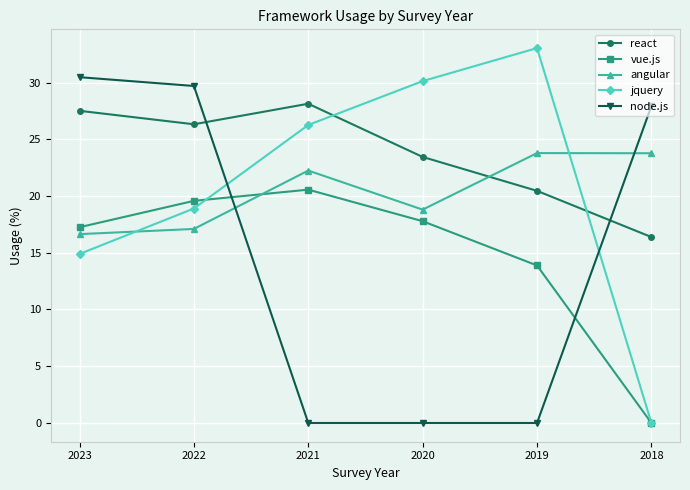

Which series has the widest spread of values?

jquery